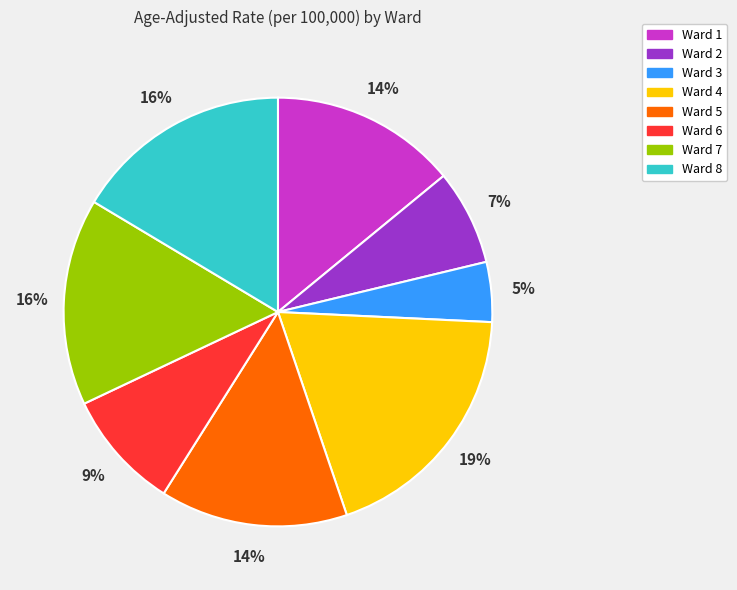

Which has a higher value, Ward 5 or Ward 8?

Ward 8